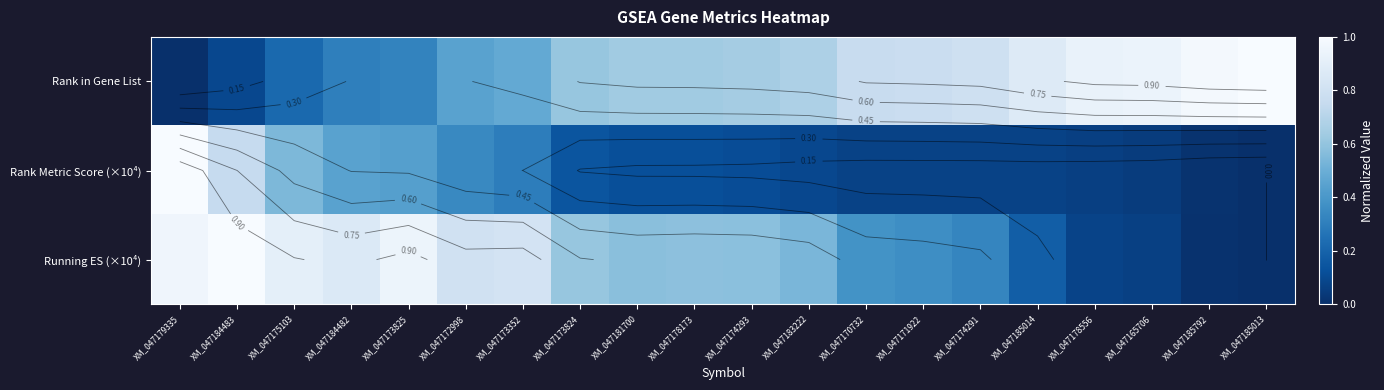

The value of Running ES (×10⁴) at XM_047170732 is 0.4. True or false?

True